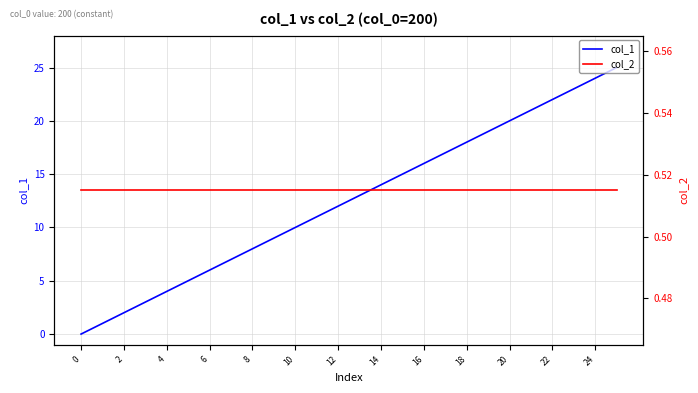

What are all the series names shown in the legend?

col_1, col_2